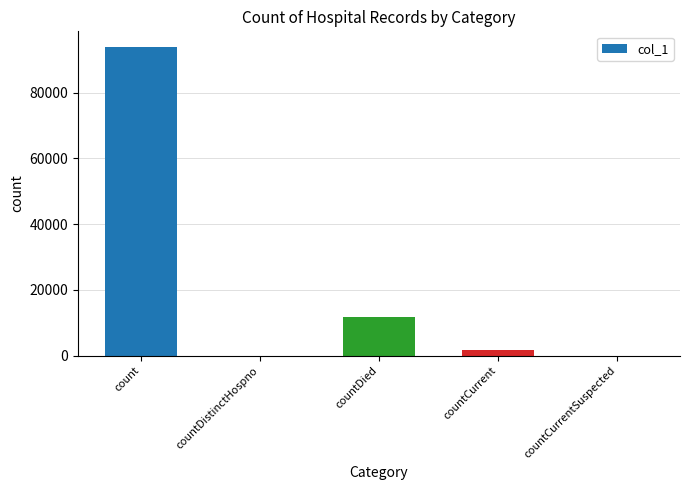

What is the maximum value shown in the chart?

93900